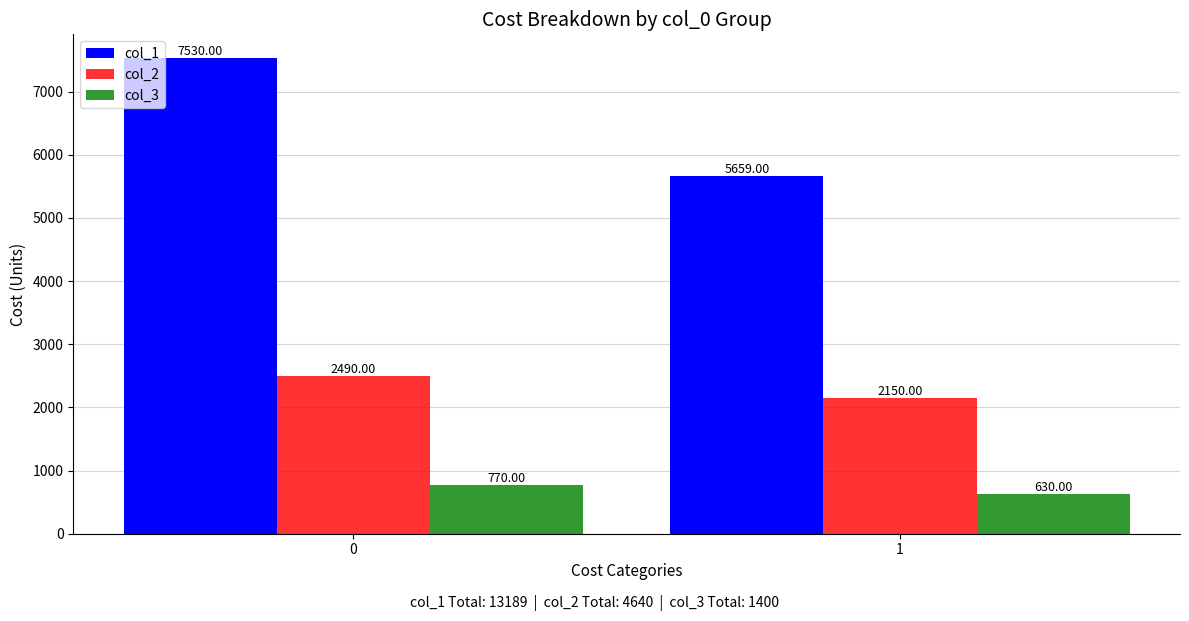

True or false: col_2 has a value of 2949 at 1.

False